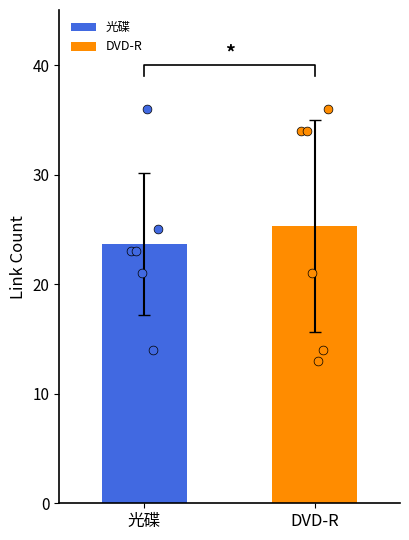

What is the maximum value for DVD-R?

25.3